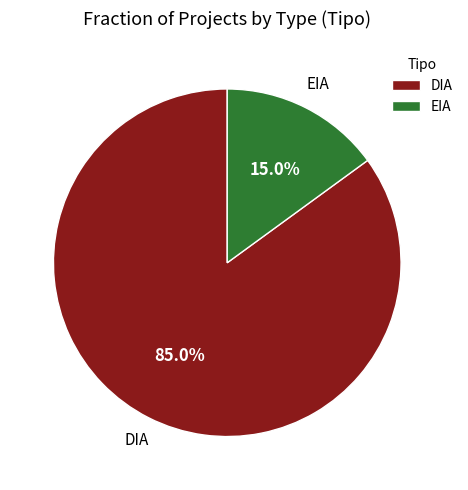

How many slices are in this pie chart?

2